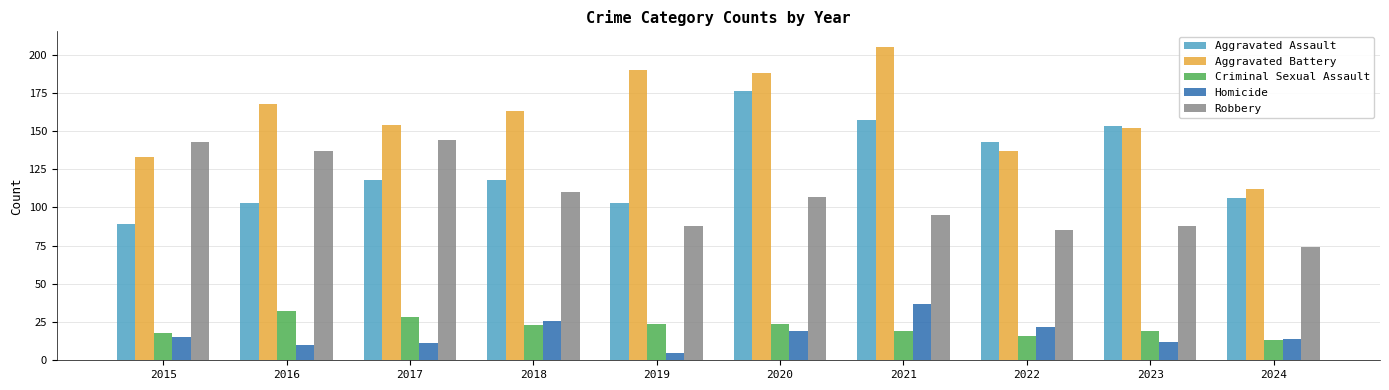

List the series in order of their peak value, highest first.

Aggravated Battery, Aggravated Assault, Robbery, Homicide, Criminal Sexual Assault